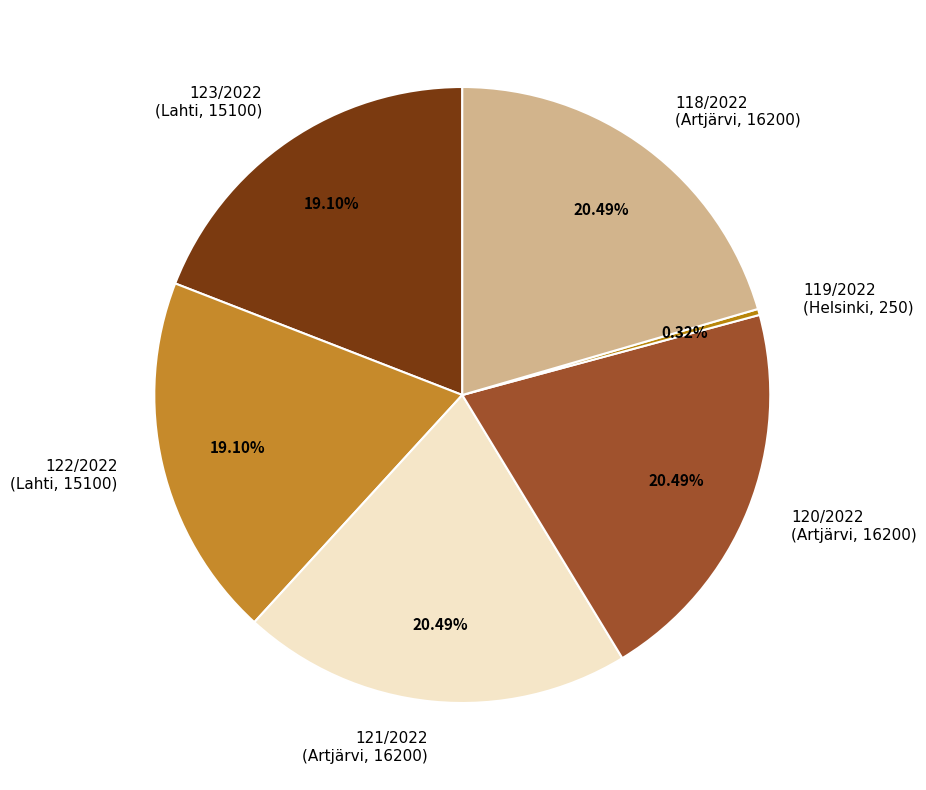

Does any single category account for the majority?

No